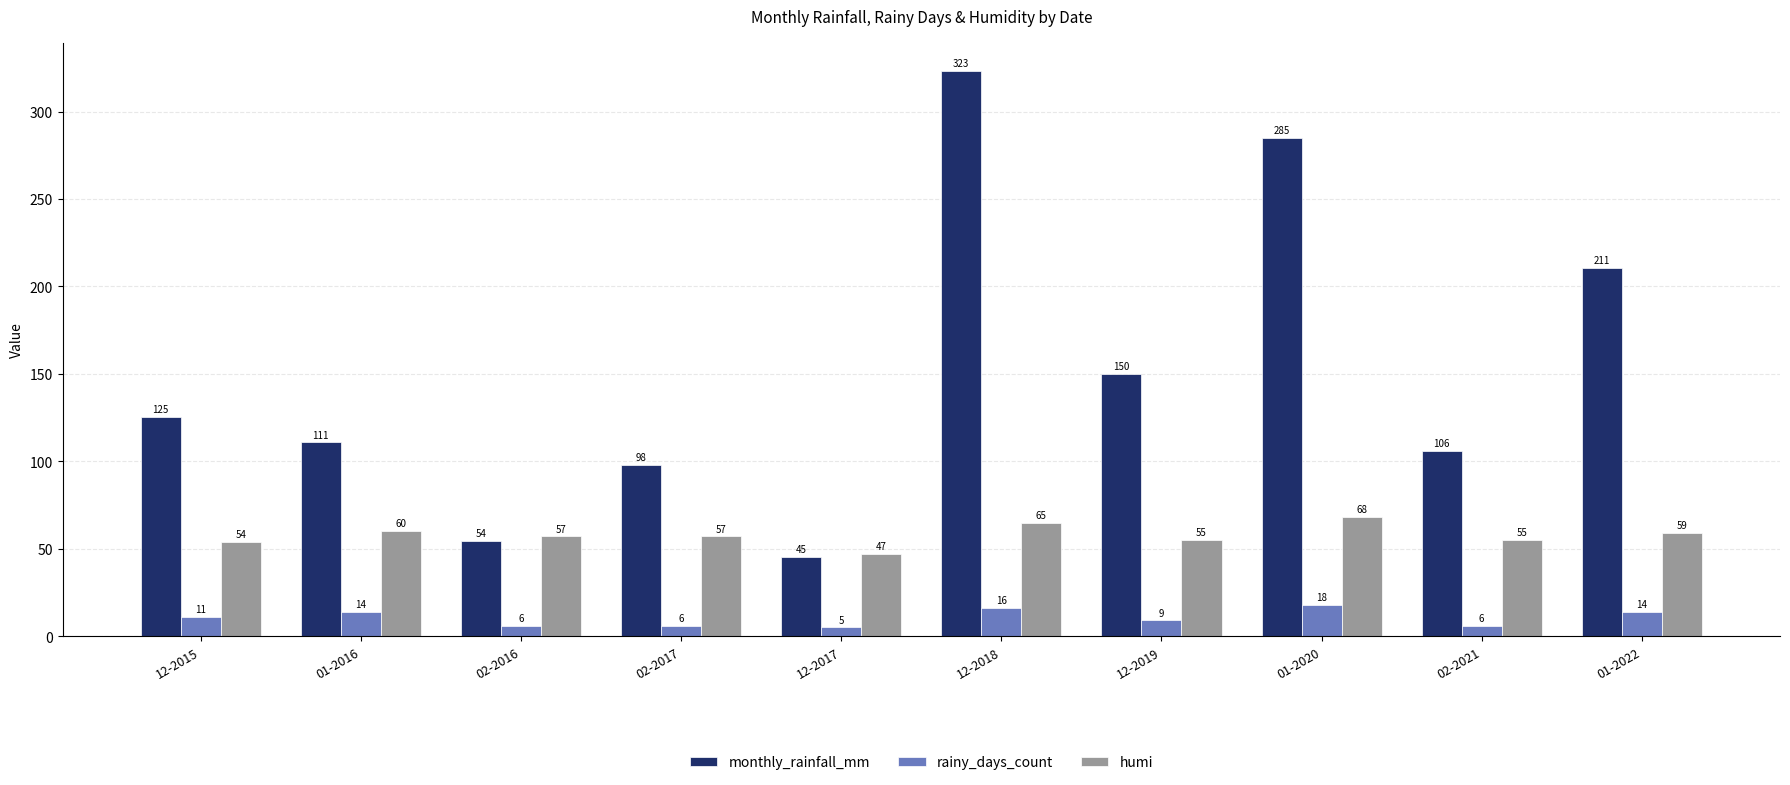

What is the difference between the highest and lowest values at 12-2018?

307.1